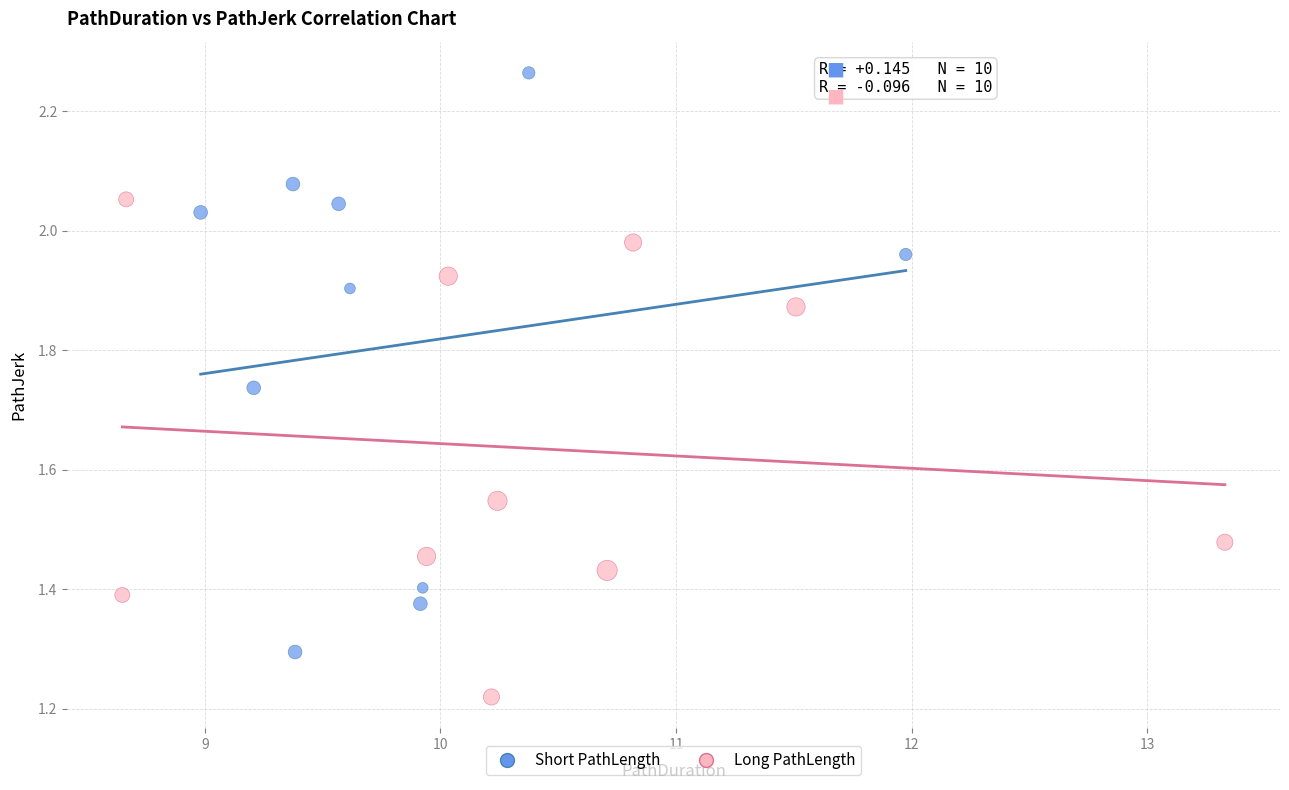

Which series contains the lowest Y value?

Long PathLength